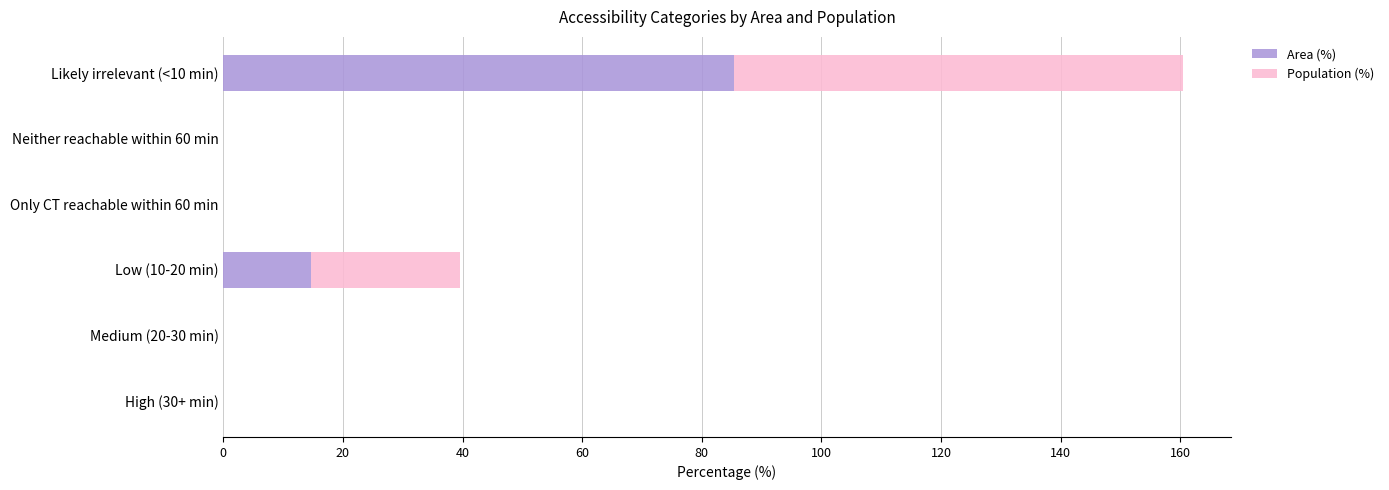

What is the highest value of the Area (%) series?

85.4